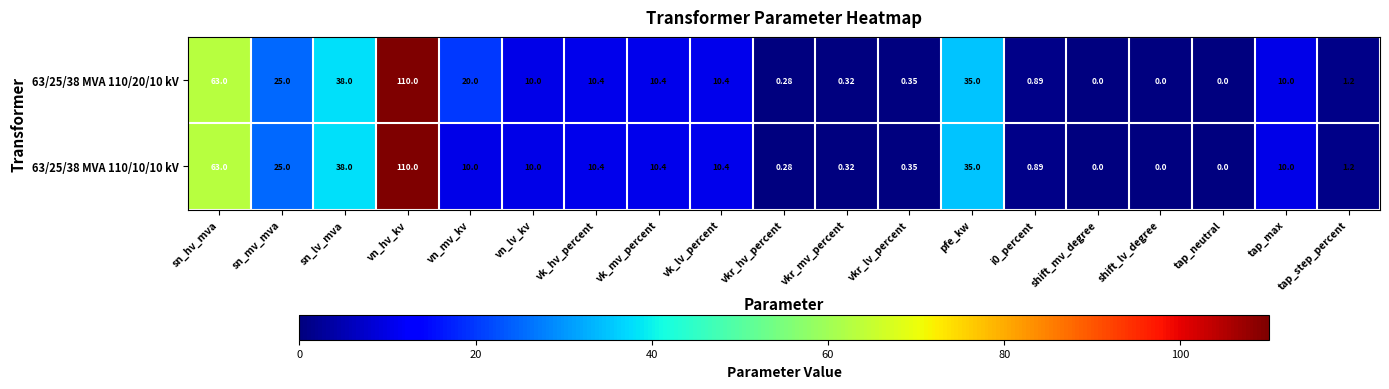

How many distinct data groups are displayed?

2